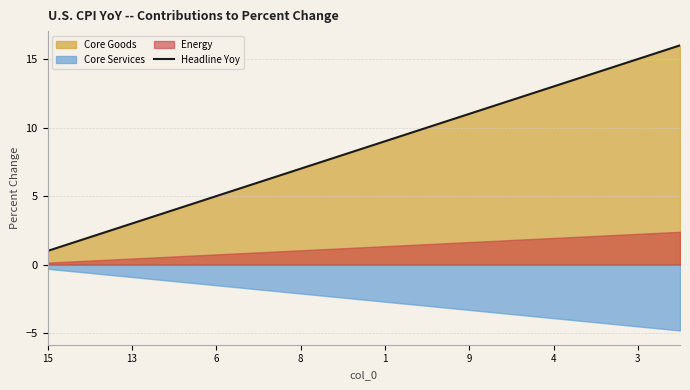

Is it true that Headline Yoy equals 4 at 13?

False